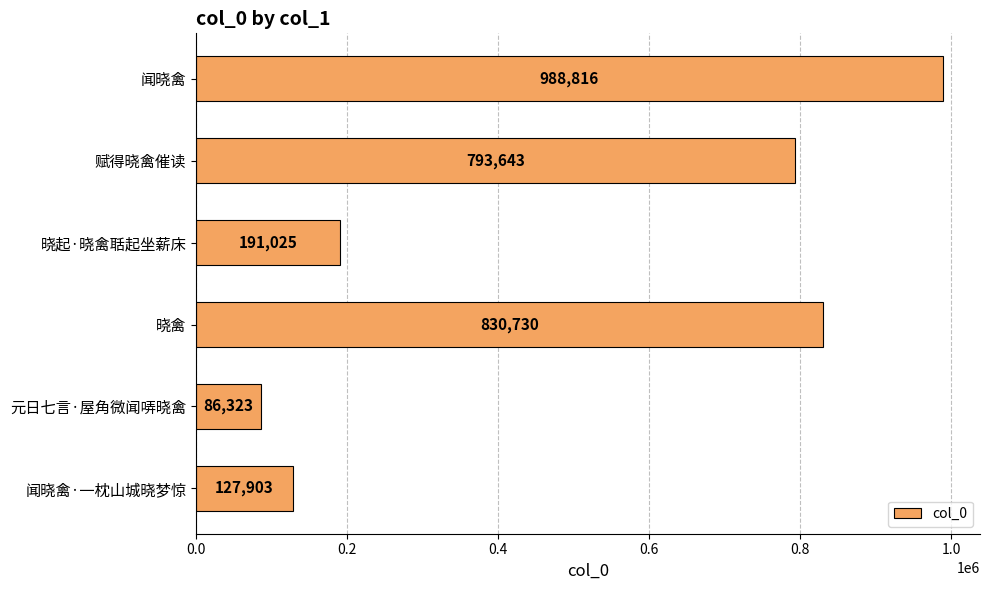

What is the smallest value displayed?

86323